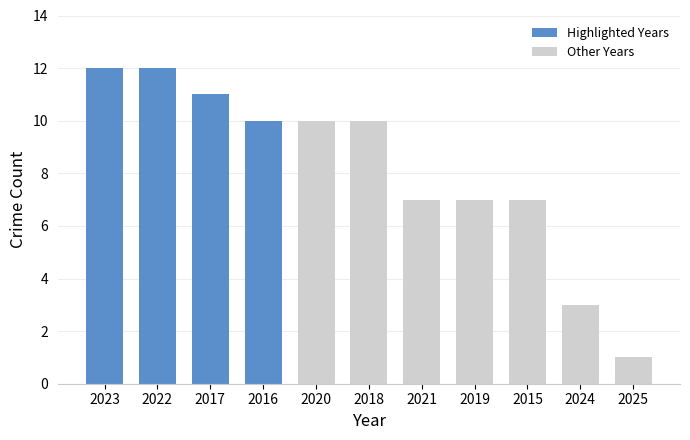

What is the greatest value displayed?

12